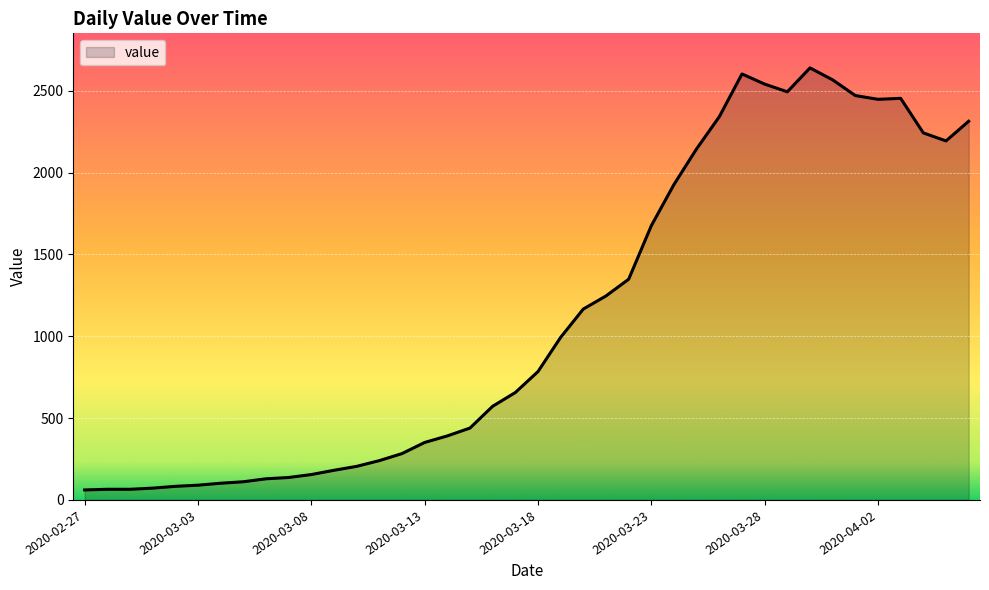

What is the smallest value displayed?

61